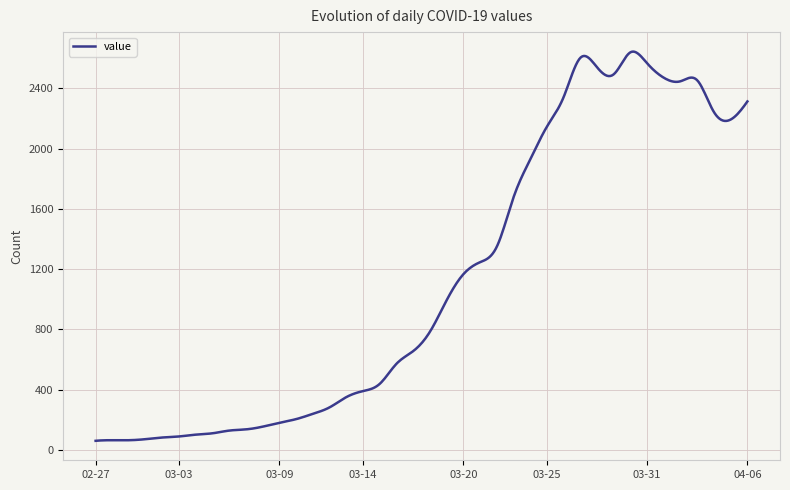

What is the average value?

1122.5